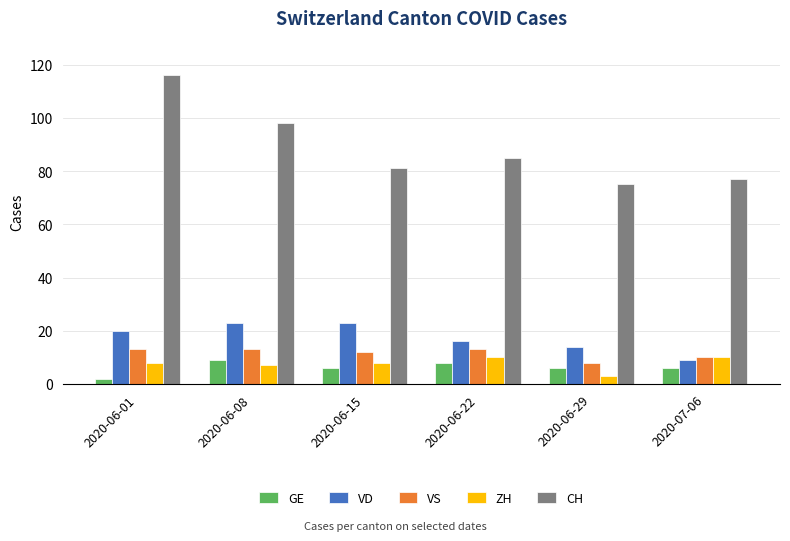

Which series has the widest spread of values?

CH